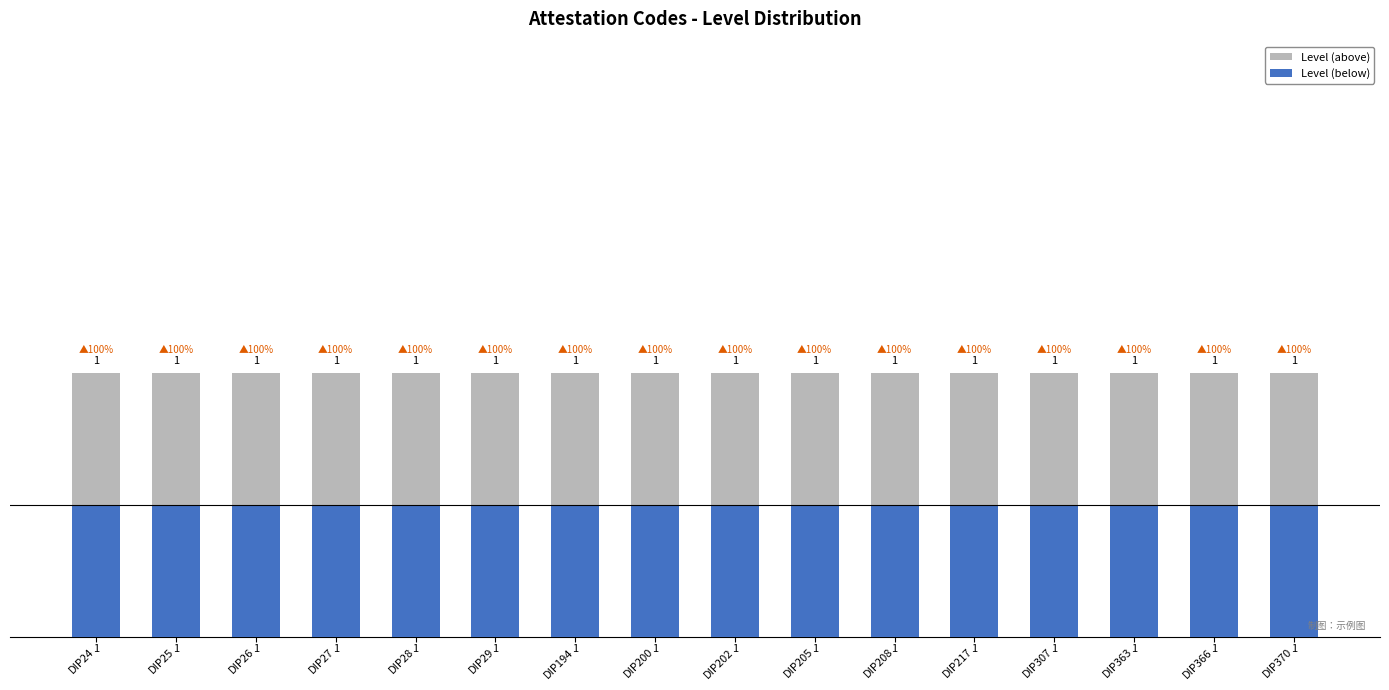

At how many categories does at least one series exceed 0?

16